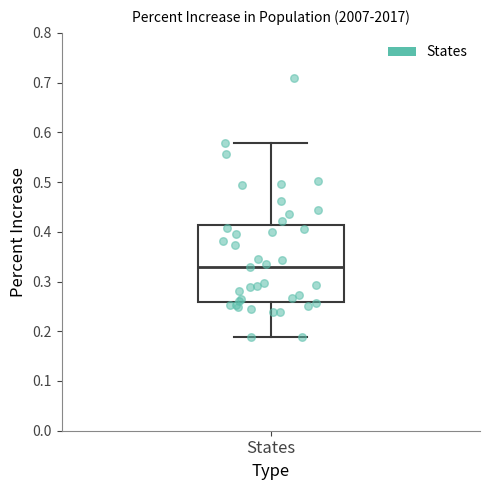

Where does the upper whisker of the box for States end on the y-axis? The values are not printed on the chart, so give them approximately, as read against the axis.

0.58